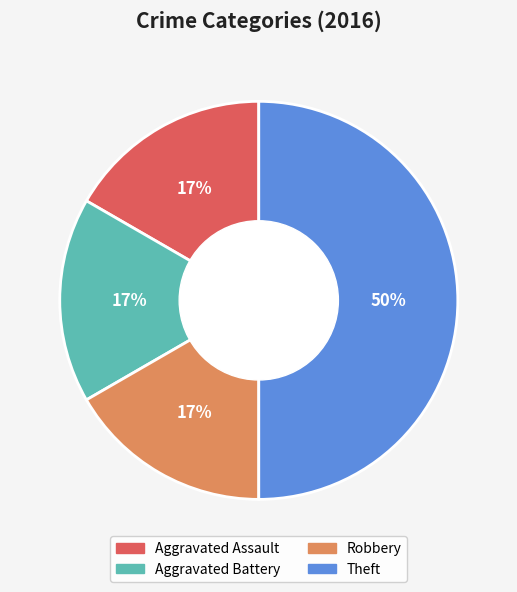

How many segments does this pie chart have?

4